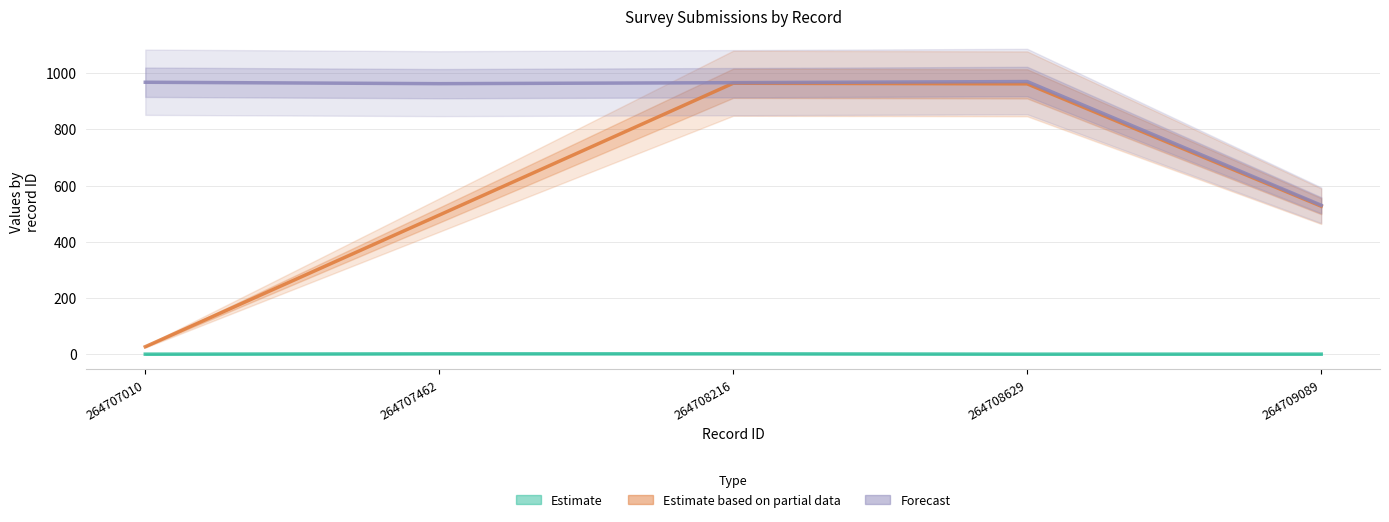

Read the Forecast value at 264707462.

962.5